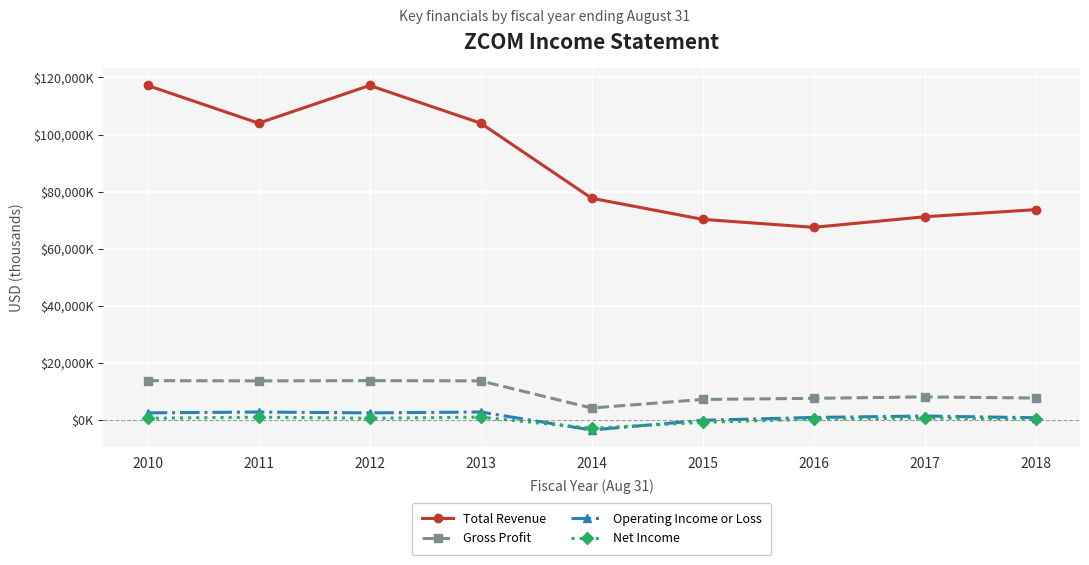

What are all the series names shown in the legend?

Total Revenue, Gross Profit, Operating Income or Loss, Net Income